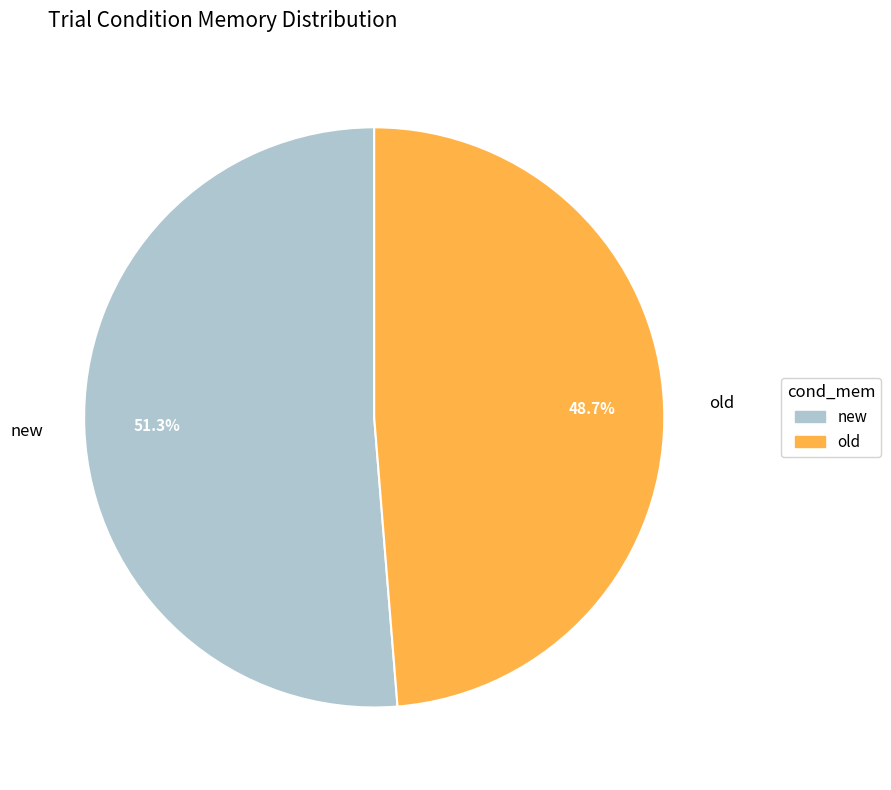

To the nearest percent, what is the difference between the largest and smallest slice percentages?

3%